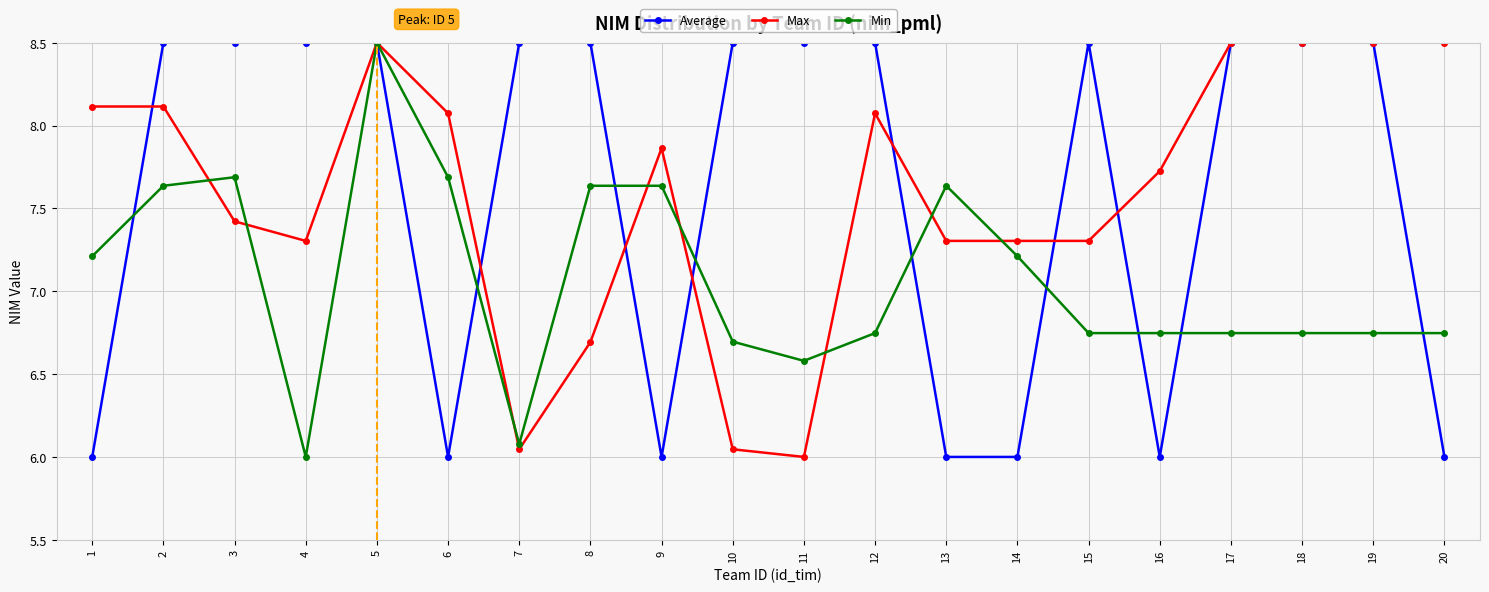

What is the sum of the Max values at 1 and 11?

14.1